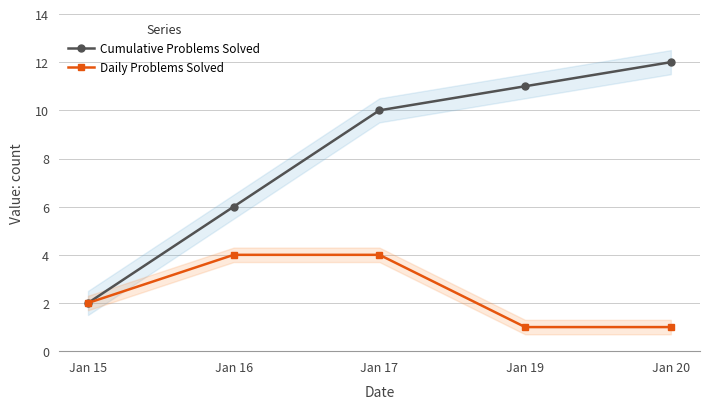

List the labels in order of Cumulative Problems Solved value, smallest first.

Jan 15, Jan 16, Jan 17, Jan 19, Jan 20